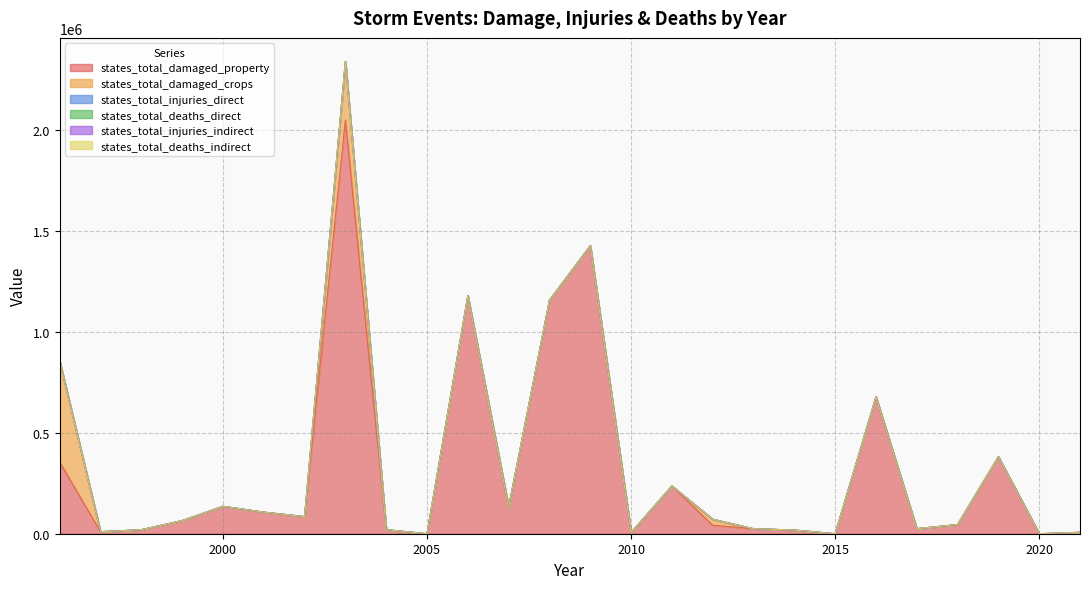

How many distinct data groups are displayed?

6